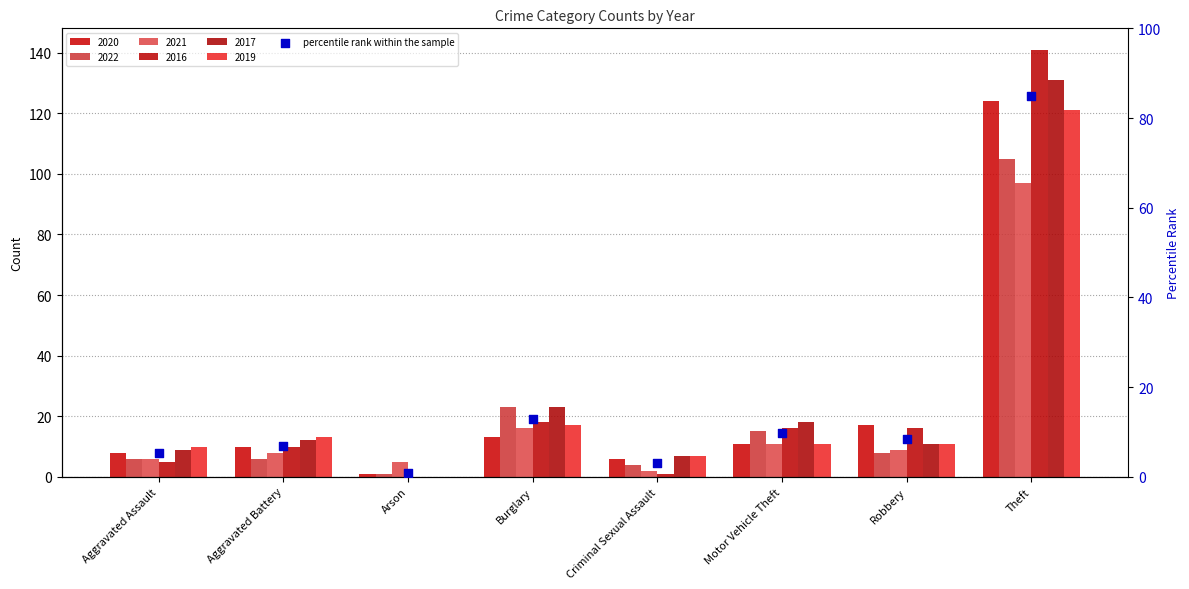

Approximately how many times larger is the value at Robbery compared to Aggravated Battery?

1.2